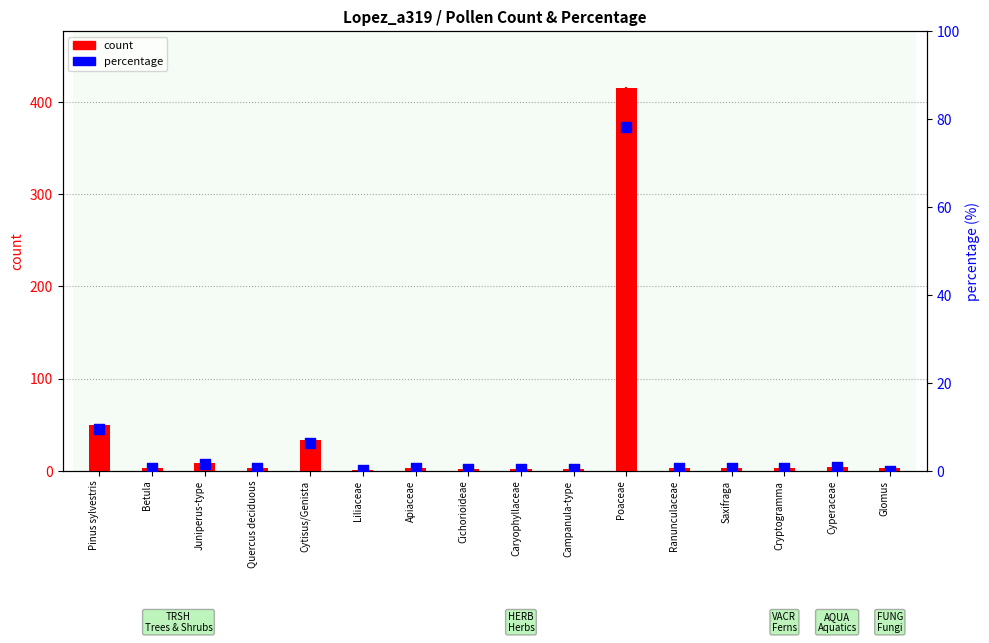

Which series contains the highest Y value?

count